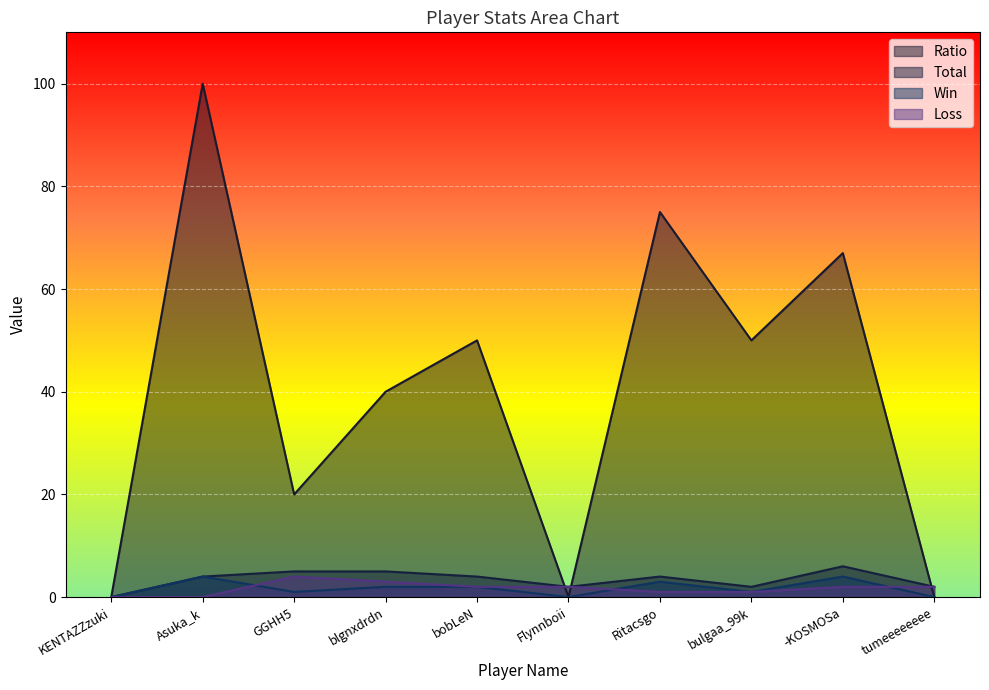

Reading left to right, transcribe all the data shown in this chart.

Ratio: KENTAZZzuki=0	Asuka_k=100	GGHH5=20	blgnxdrdn=40	bobLeN=50	Flynnboii=0	Ritacsgo=75	bulgaa_99k=50	-KOSMOSa=67	tumeeeeeeee=0
Total: KENTAZZzuki=0	Asuka_k=4	GGHH5=5	blgnxdrdn=5	bobLeN=4	Flynnboii=2	Ritacsgo=4	bulgaa_99k=2	-KOSMOSa=6	tumeeeeeeee=2
Win: KENTAZZzuki=0	Asuka_k=4	GGHH5=1	blgnxdrdn=2	bobLeN=2	Flynnboii=0	Ritacsgo=3	bulgaa_99k=1	-KOSMOSa=4	tumeeeeeeee=0
Loss: KENTAZZzuki=0	Asuka_k=0	GGHH5=4	blgnxdrdn=3	bobLeN=2	Flynnboii=2	Ritacsgo=1	bulgaa_99k=1	-KOSMOSa=2	tumeeeeeeee=2